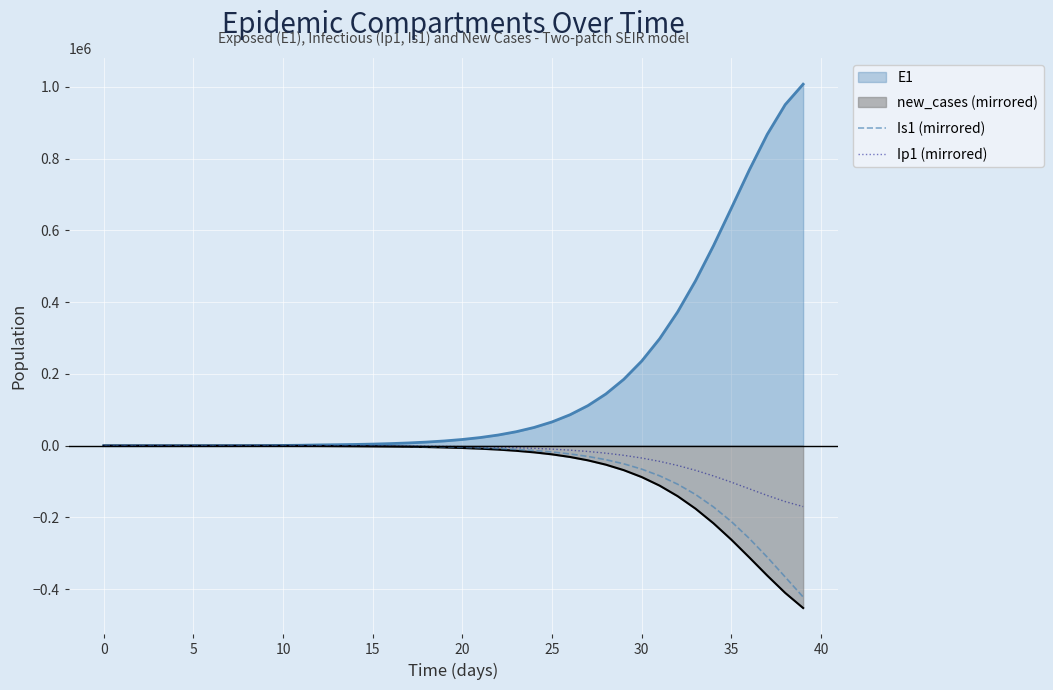

What is the label of the 28th point from the left?

27